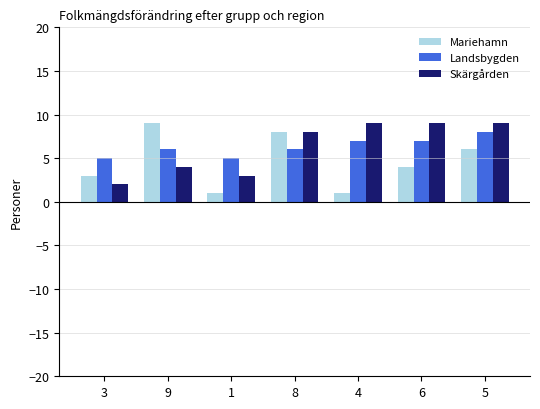

Read the Mariehamn value at 1.

1